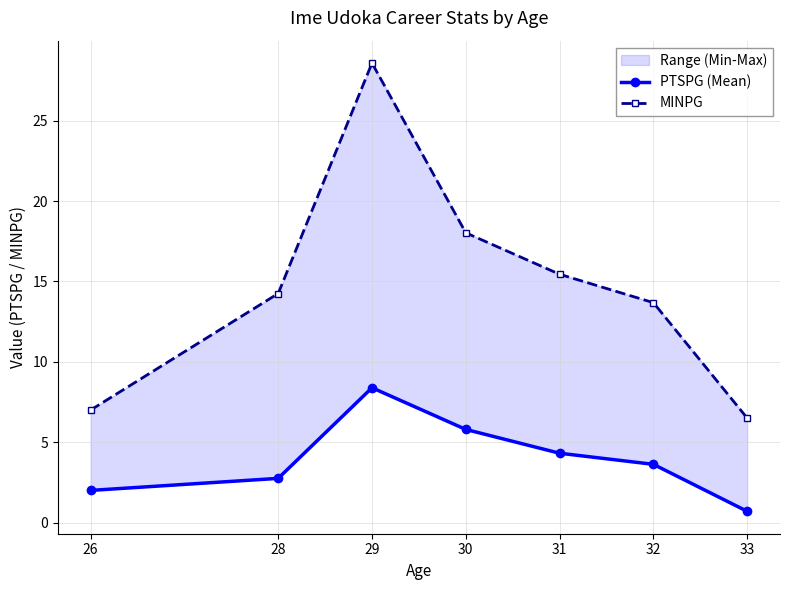

Rank the series by their average value, from highest to lowest.

MINPG, PTSPG (Mean)